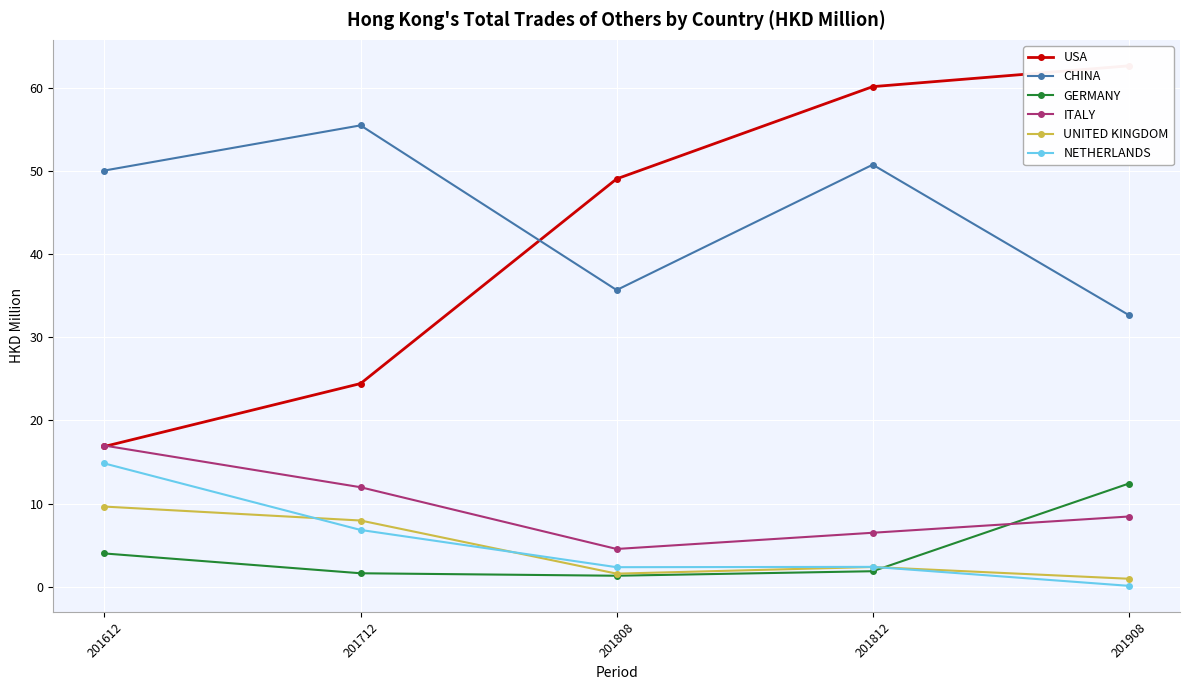

Which series has the largest total across all categories?

CHINA